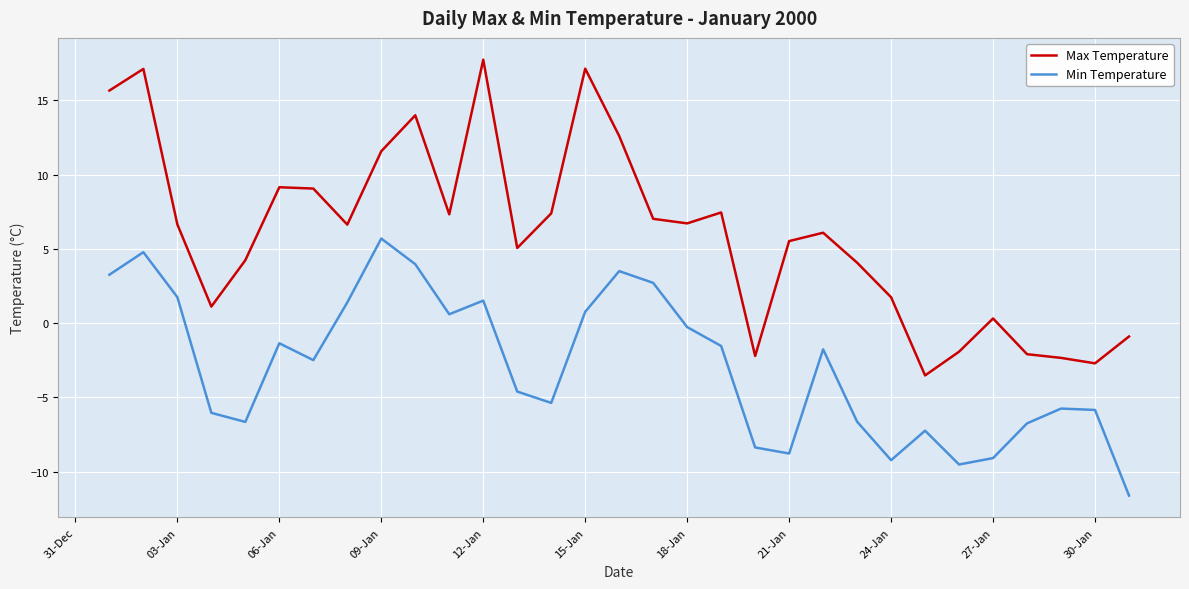

Which series has the largest total across all categories?

Max Temperature